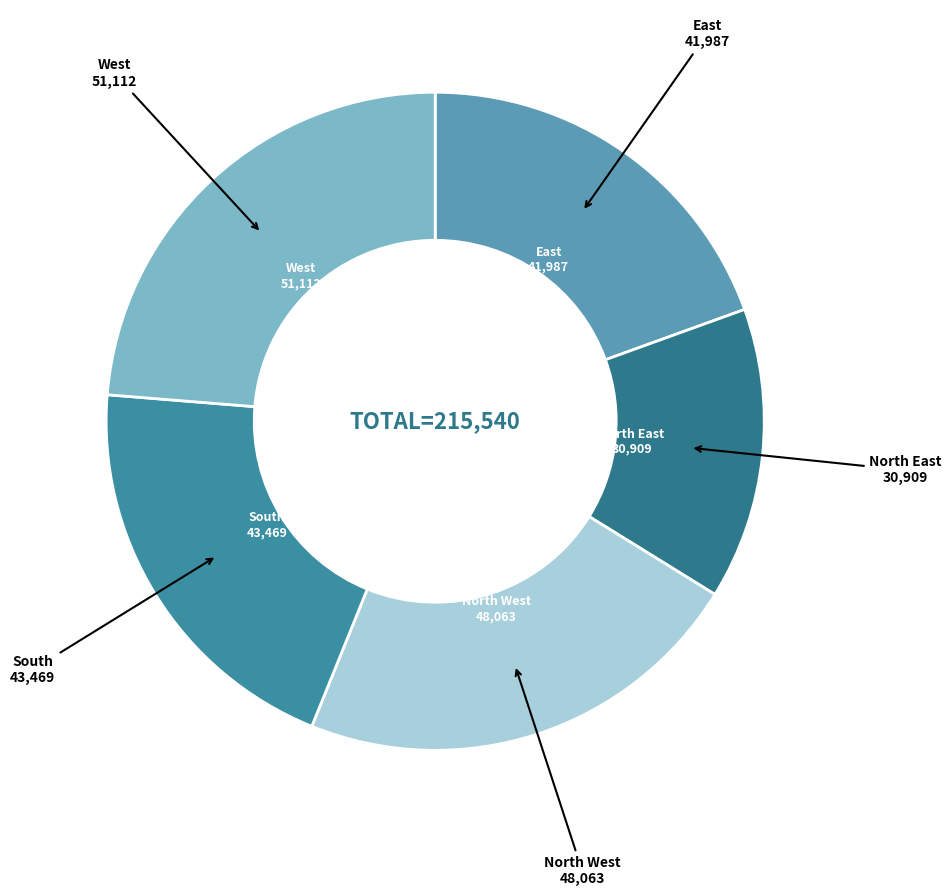

Count the number of slices in the pie.

5